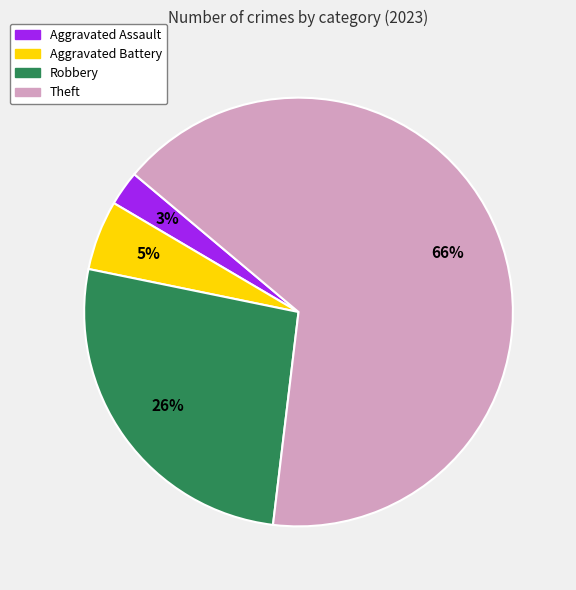

Do Aggravated Assault and Robbery together represent more than half of the pie?

No